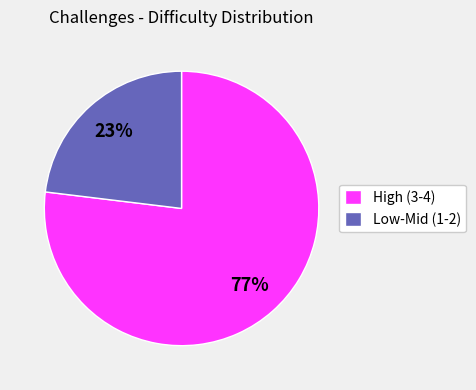

Count the number of slices in the pie.

2